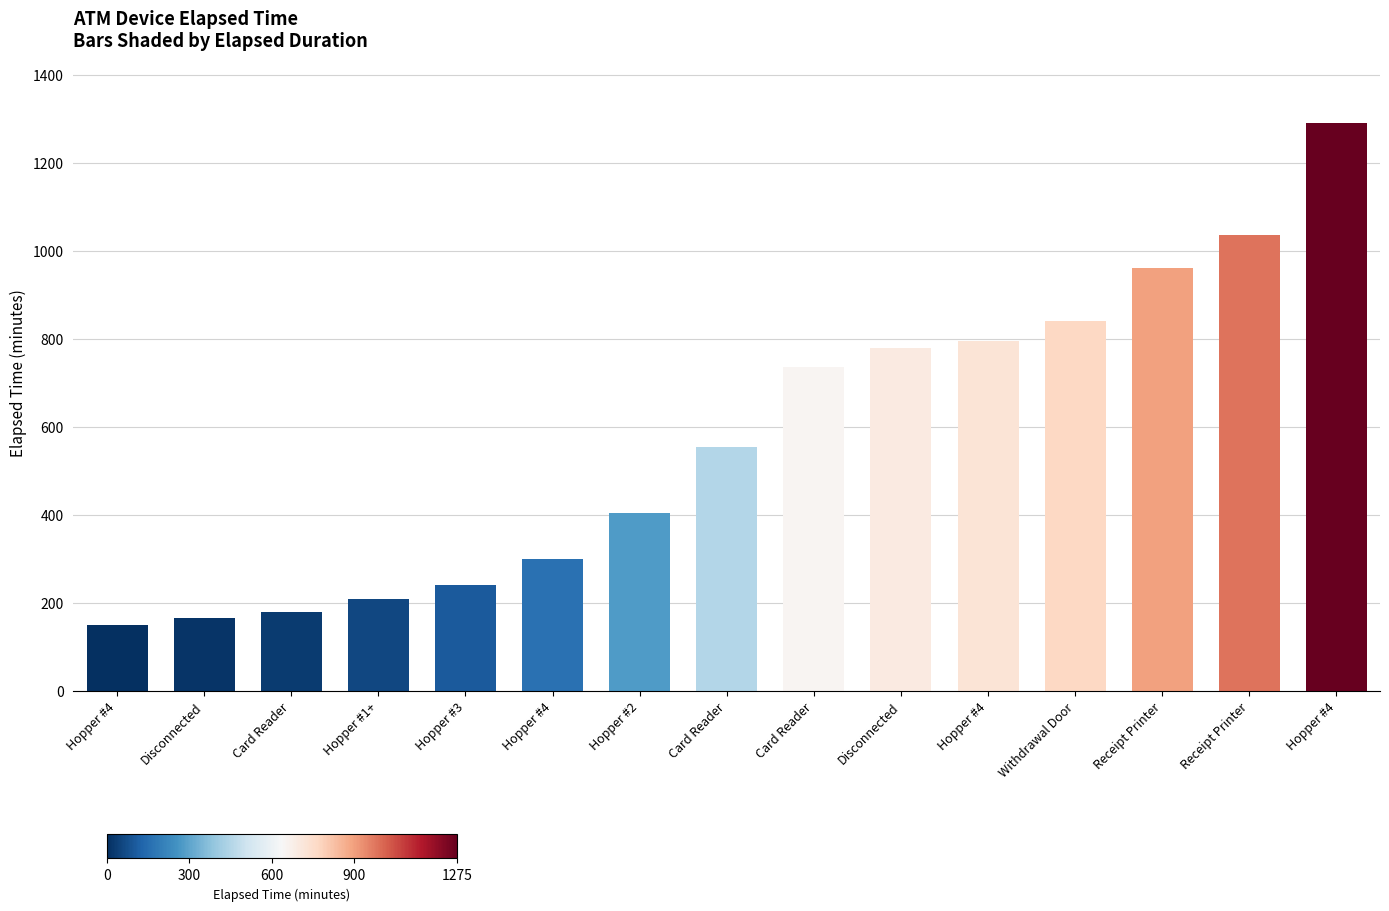

How many bars are there in total?

15